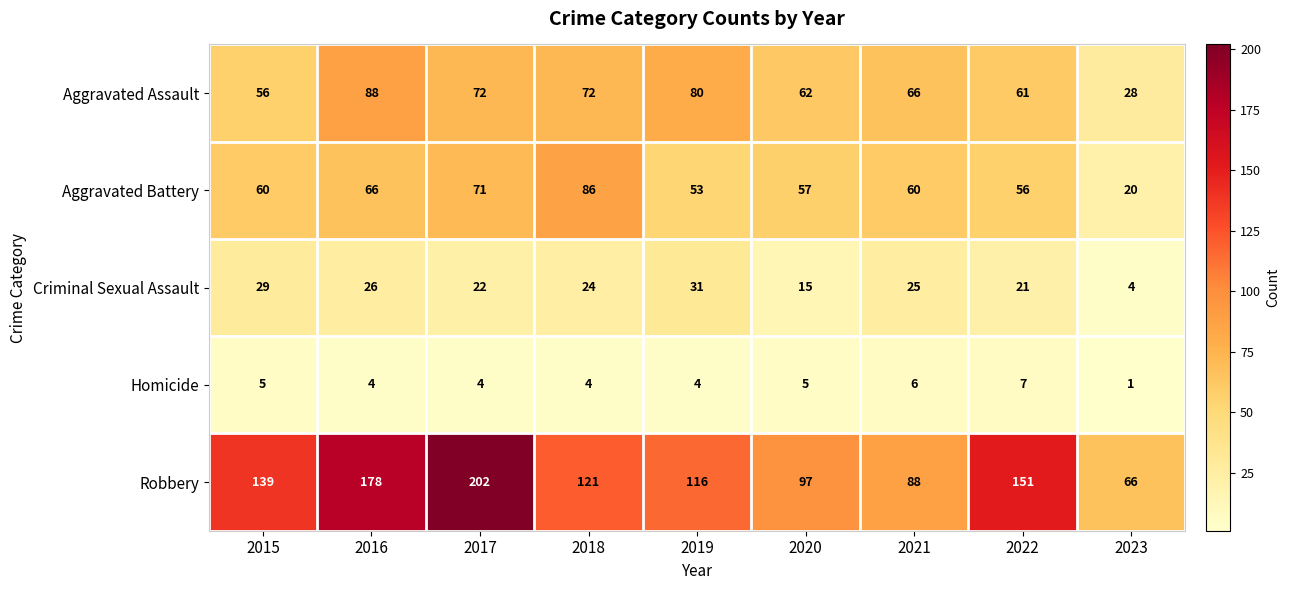

Is it true that Aggravated Battery equals 57 at 2020?

True